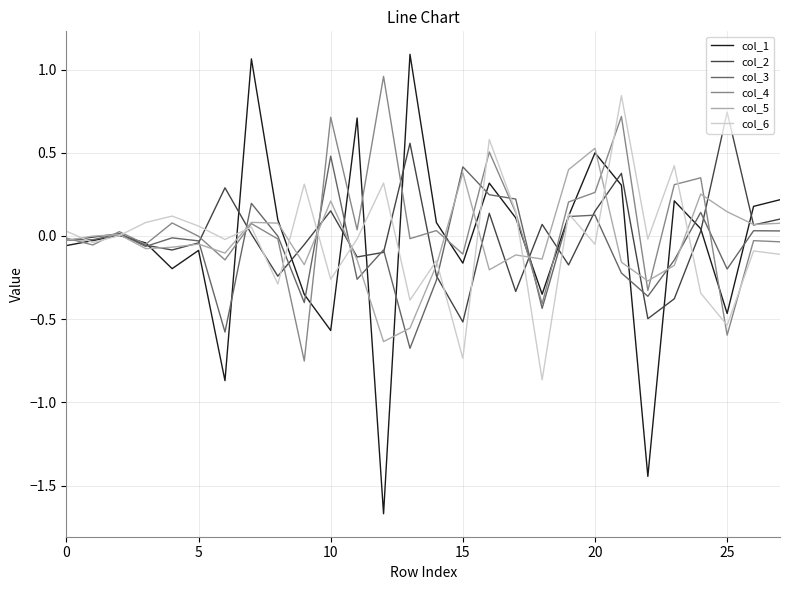

Which series has the largest range (max minus min)?

col_1